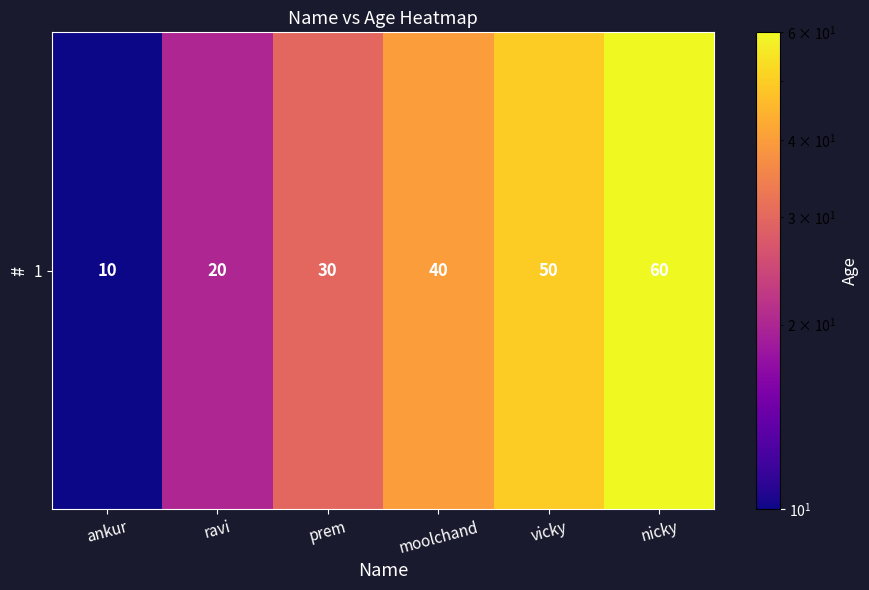

How many values are between 20 and 50?

4